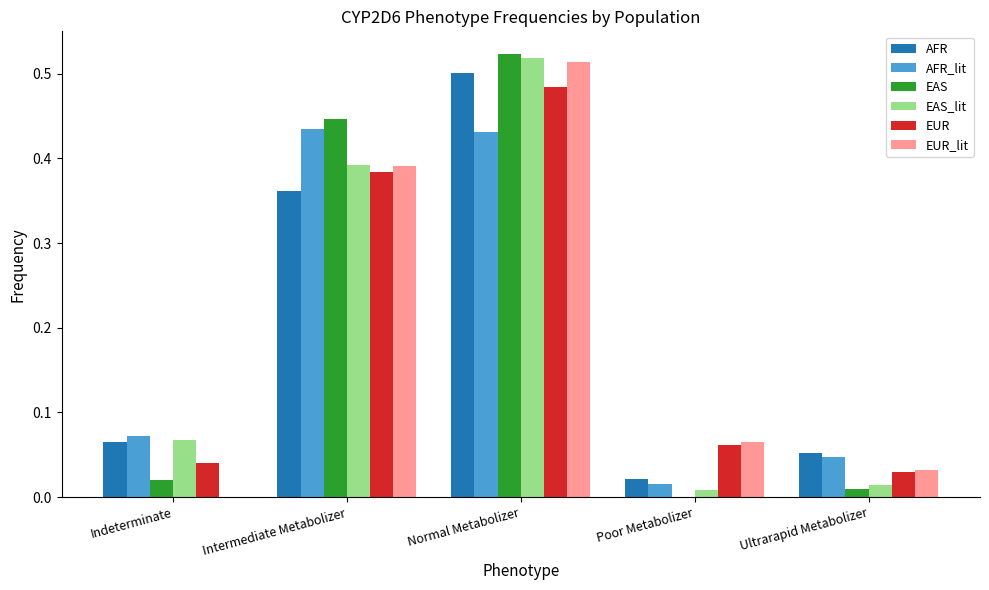

The value of AFR at Poor Metabolizer is 0.0. True or false?

True